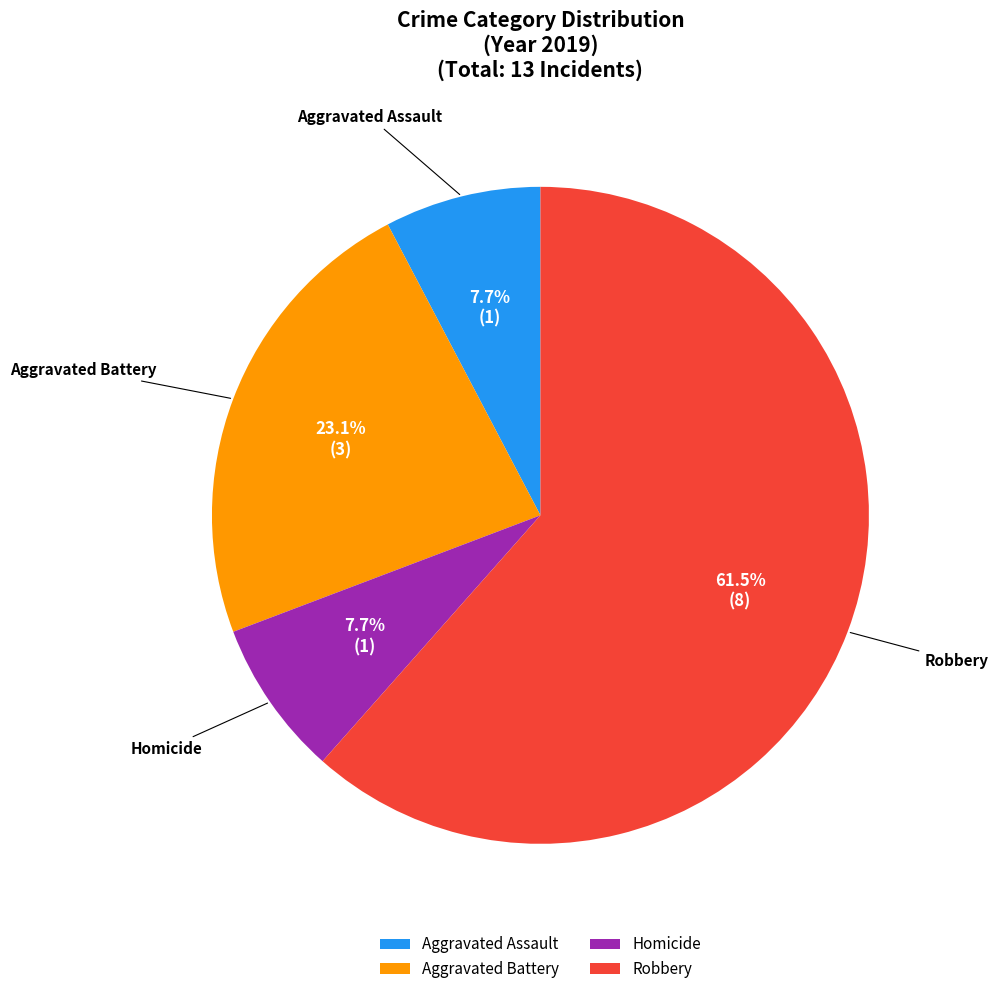

What percentage is NOT represented by Robbery?

38.5%